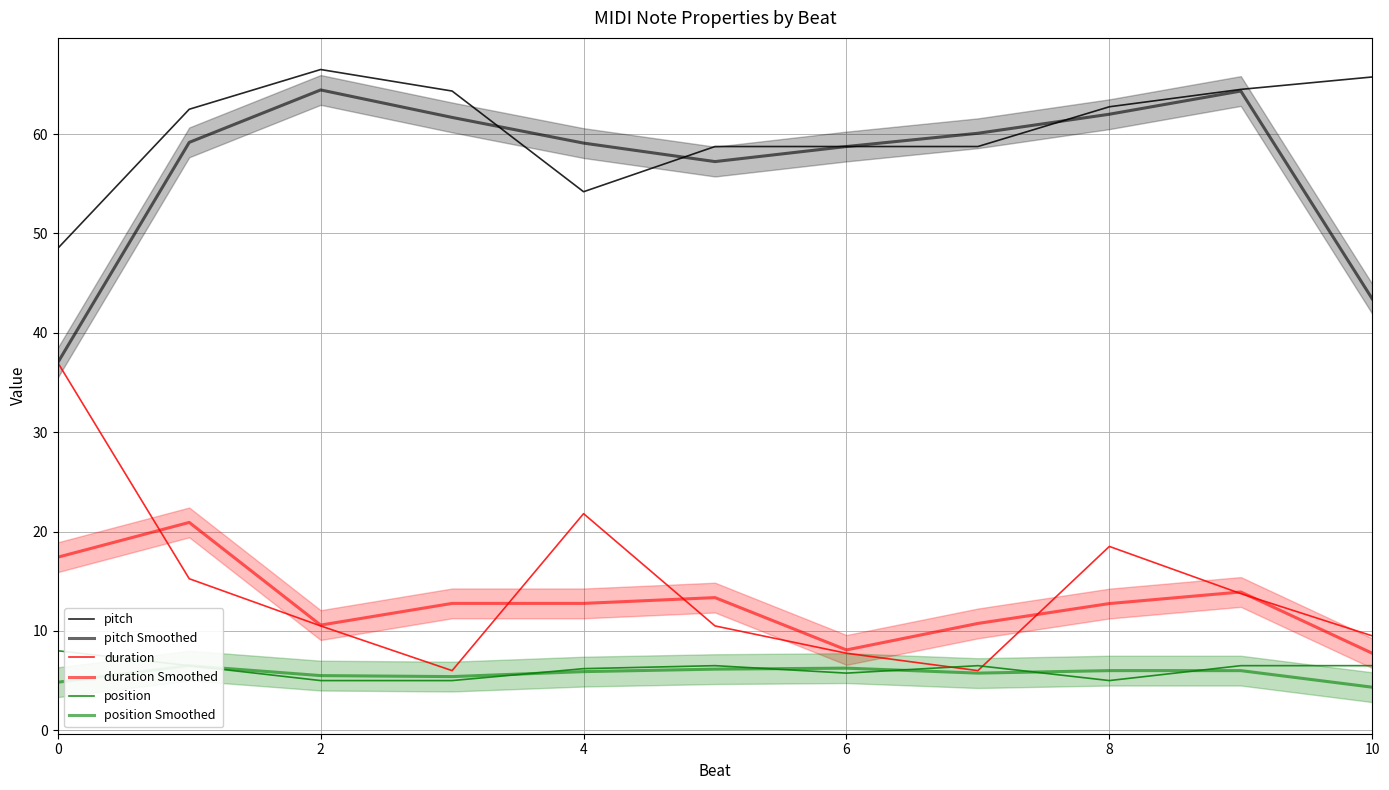

Does the chart display data point markers on the line(s)?

No